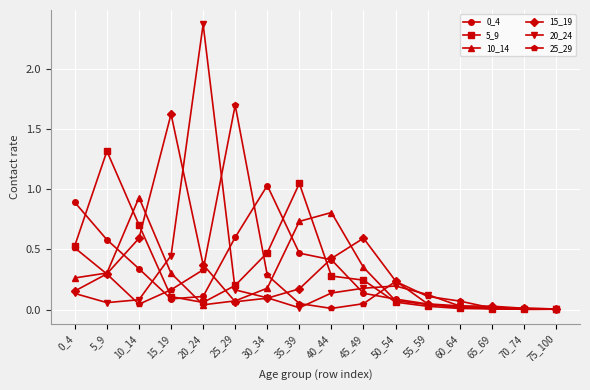

Where is the first local minimum for 15_19?

25_29